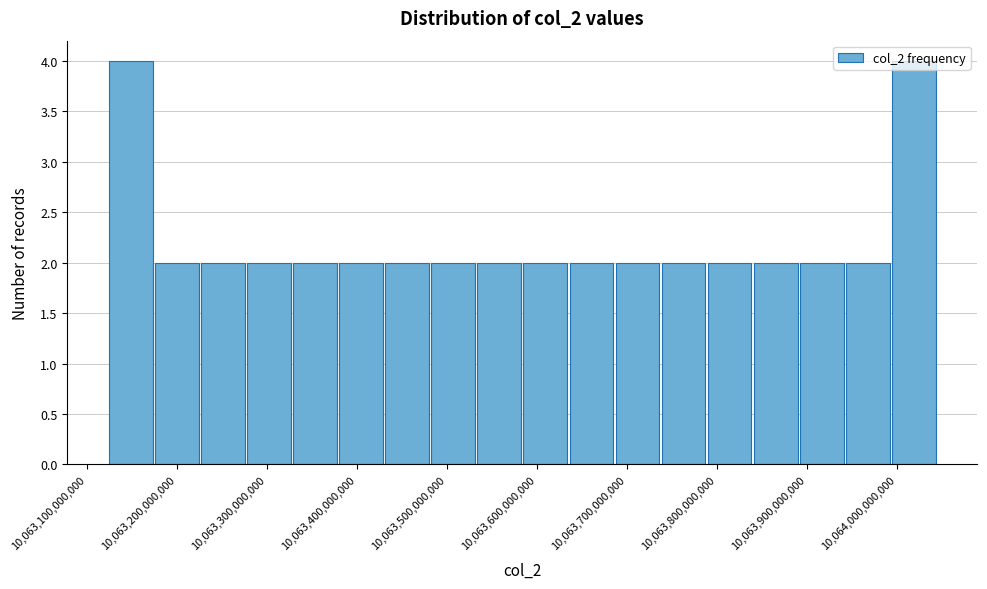

Reading left to right, list every bar in this chart as the range it spans on the x-axis followed by its height. Neither the bar edges nor the heights are printed on the chart, so give them approximately, as read against the axes.

10063120000000 to 10063180000000: 4
10063180000000 to 10063230000000: 2
10063230000000 to 10063280000000: 2
10063280000000 to 10063330000000: 2
10063330000000 to 10063380000000: 2
10063380000000 to 10063430000000: 2
10063430000000 to 10063480000000: 2
10063480000000 to 10063530000000: 2
10063530000000 to 10063590000000: 2
10063590000000 to 10063640000000: 2
10063640000000 to 10063690000000: 2
10063690000000 to 10063740000000: 2
10063740000000 to 10063790000000: 2
10063790000000 to 10063840000000: 2
10063840000000 to 10063890000000: 2
10063890000000 to 10063940000000: 2
10063940000000 to 10063990000000: 2
10063990000000 to 10064050000000: 4